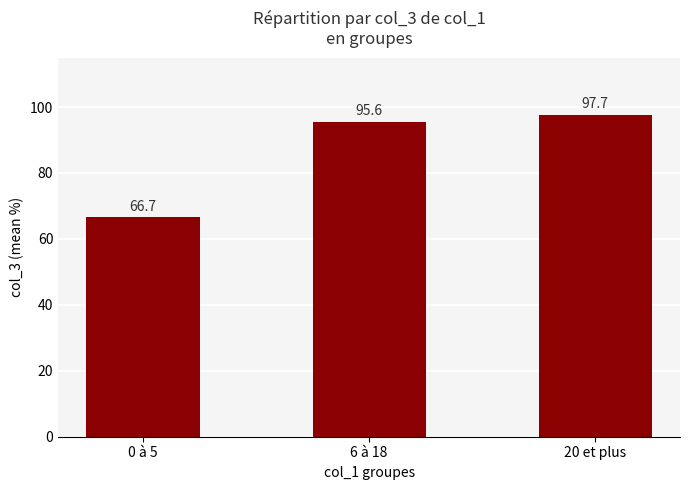

What is the label of the 2nd bar from the left?

6 à 18